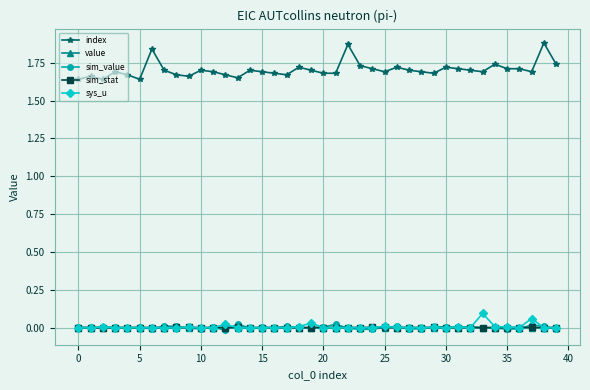

Which series has the widest spread of values?

index